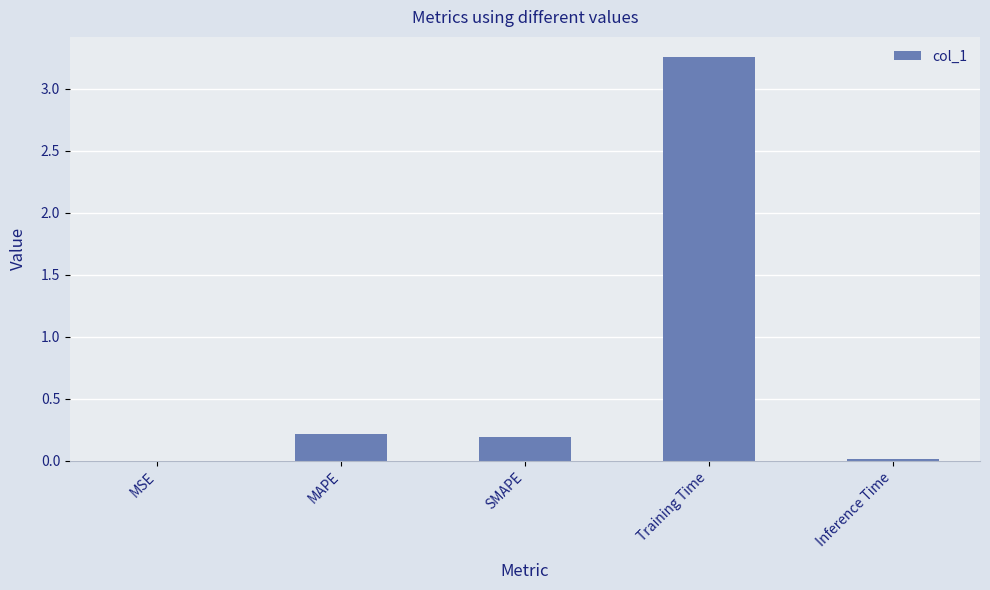

Which label corresponds to the largest value in the chart?

Training Time